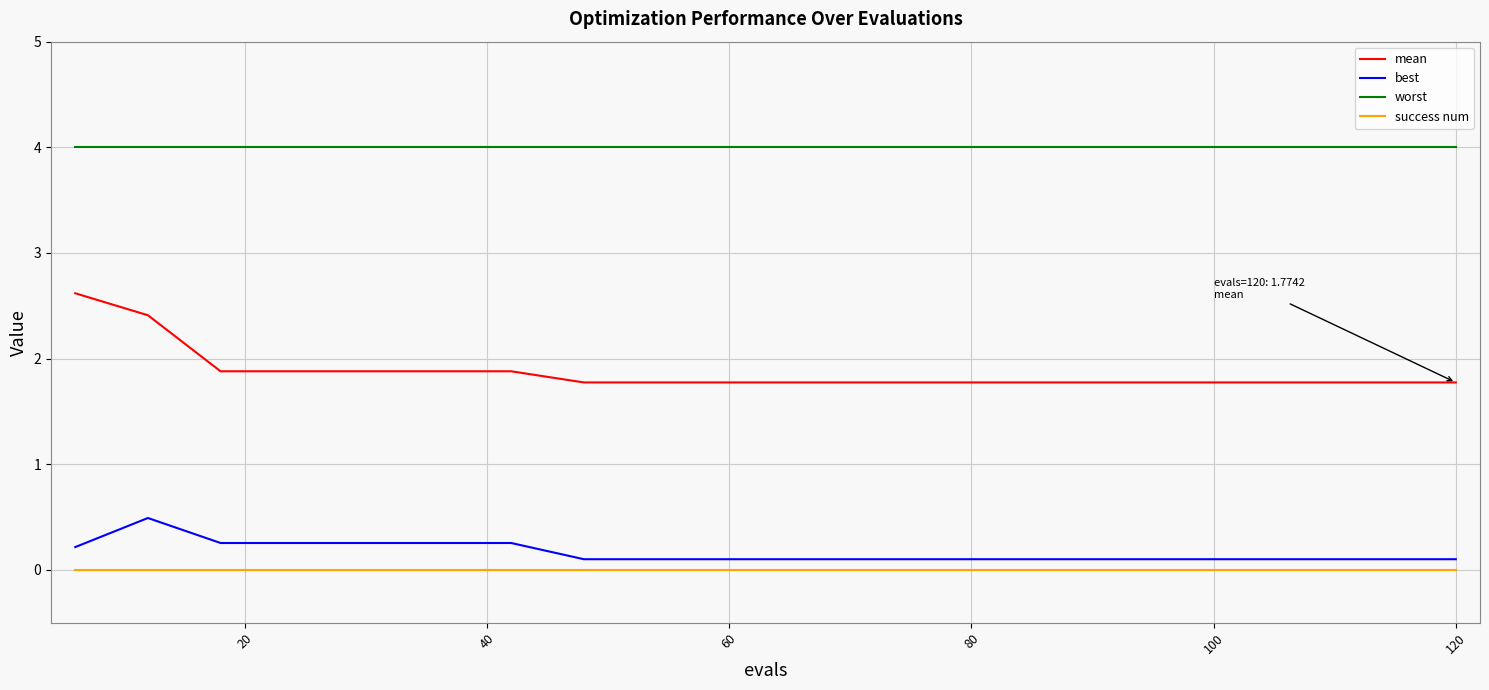

Count the number of data series in this chart.

4